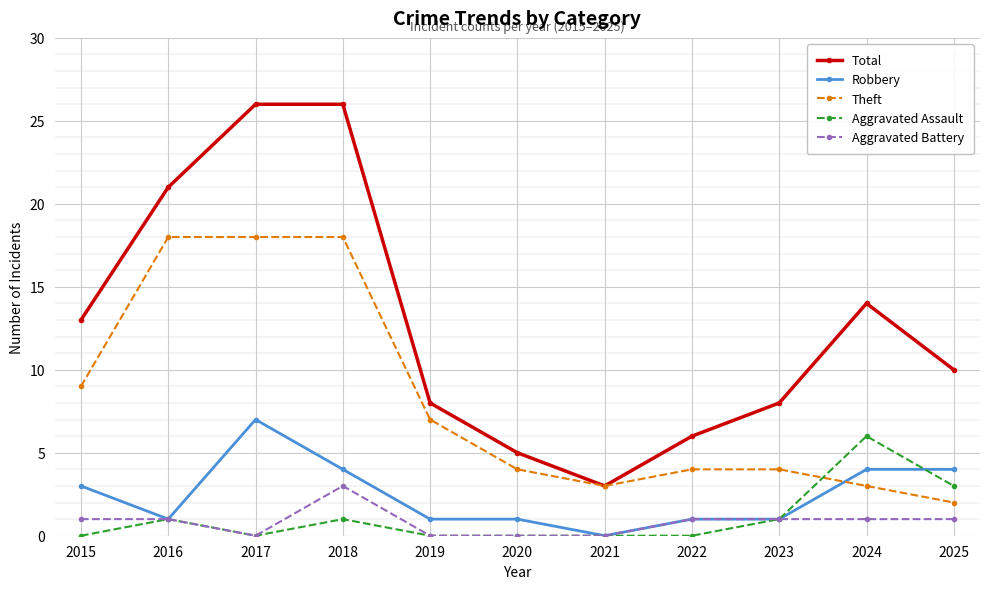

Which series has the widest spread of values?

Total